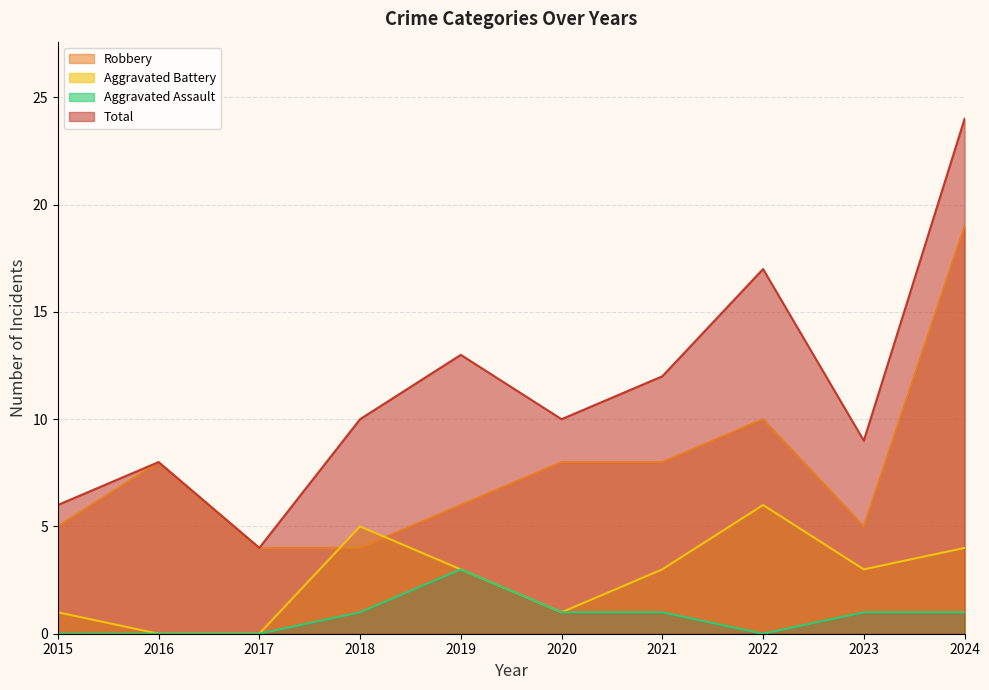

What is the difference between the Aggravated Battery values at 2020 and 2022?

5